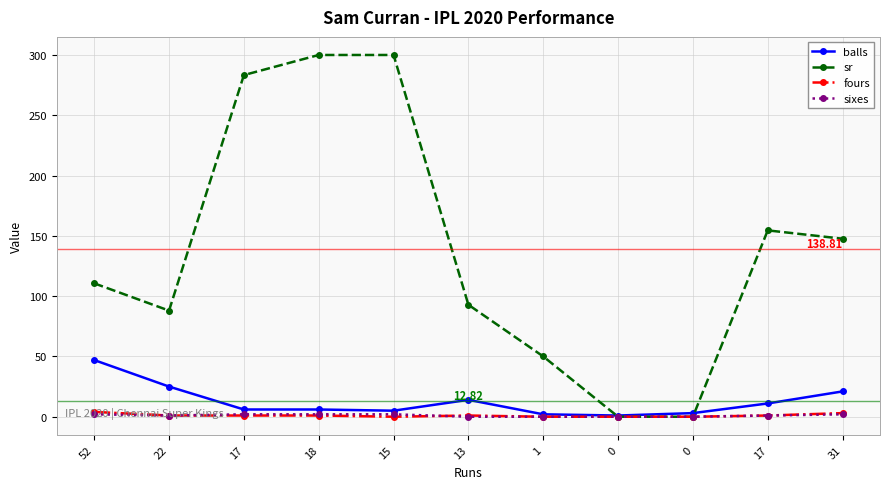

What is the sum of the fours values at 22 and 0?

1.0